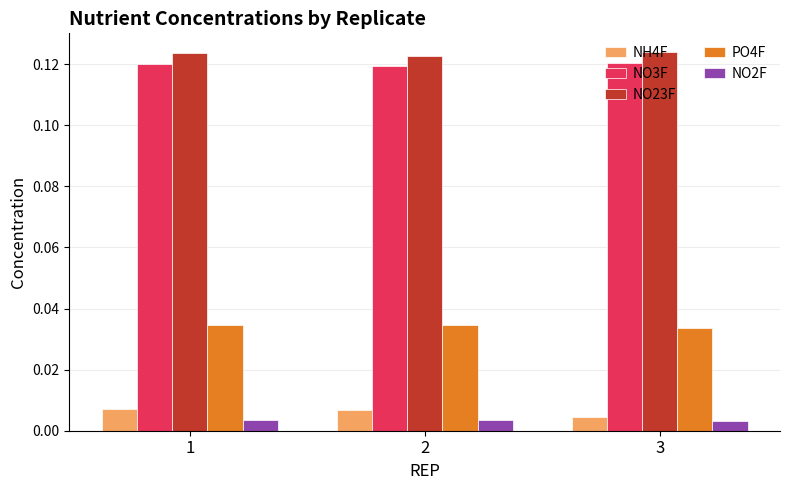

Count the NO2F values in the range 0 to 1.

3